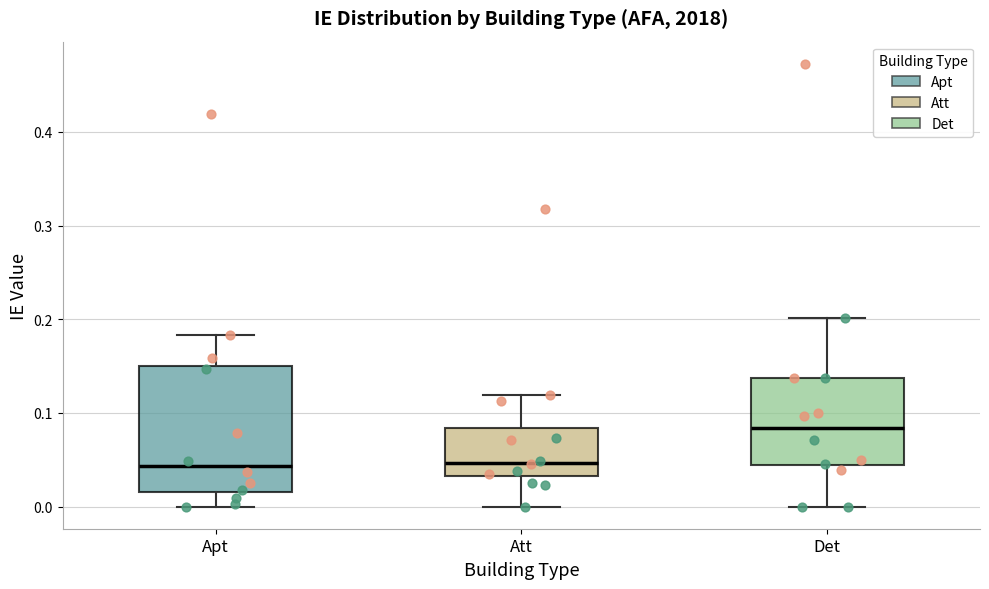

Reading left to right, read every box against the y-axis: the position of its median line, the range the box covers, and the ends of its whiskers. The values are not printed on the chart, so give them approximately, as read against the axis.

Apt: median 0.04, box 0.02 to 0.15, whiskers 0.00 to 0.18
Att: median 0.05, box 0.03 to 0.08, whiskers 0.00 to 0.12
Det: median 0.08, box 0.04 to 0.14, whiskers 0.00 to 0.20